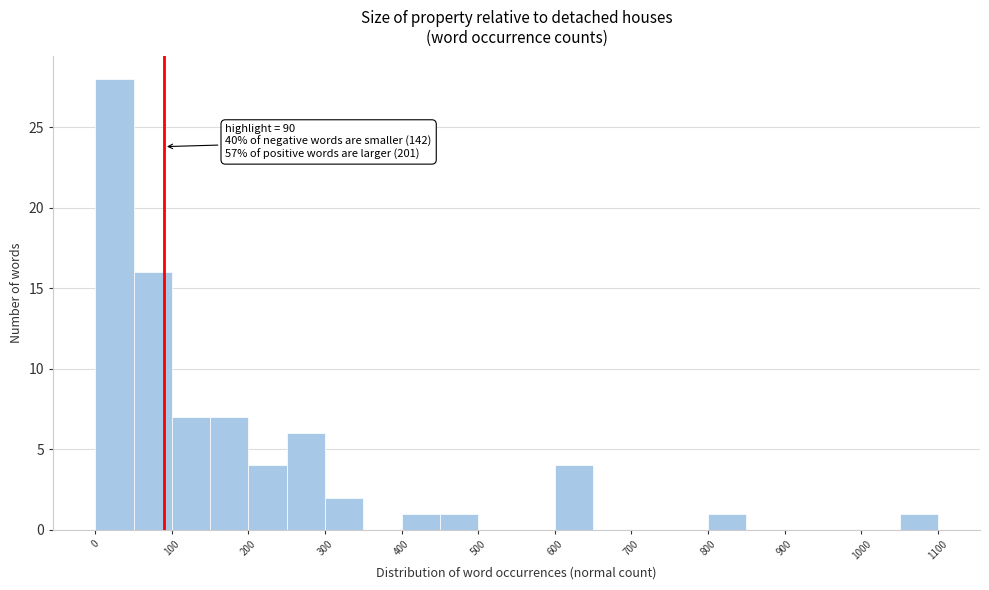

Over which range of the x-axis is the bar tallest?

0 to 50